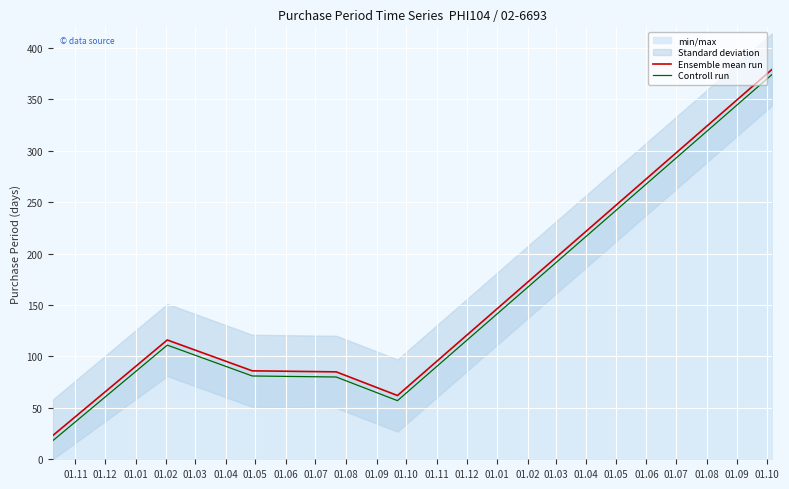

What is the minimum value for Controll run?

18